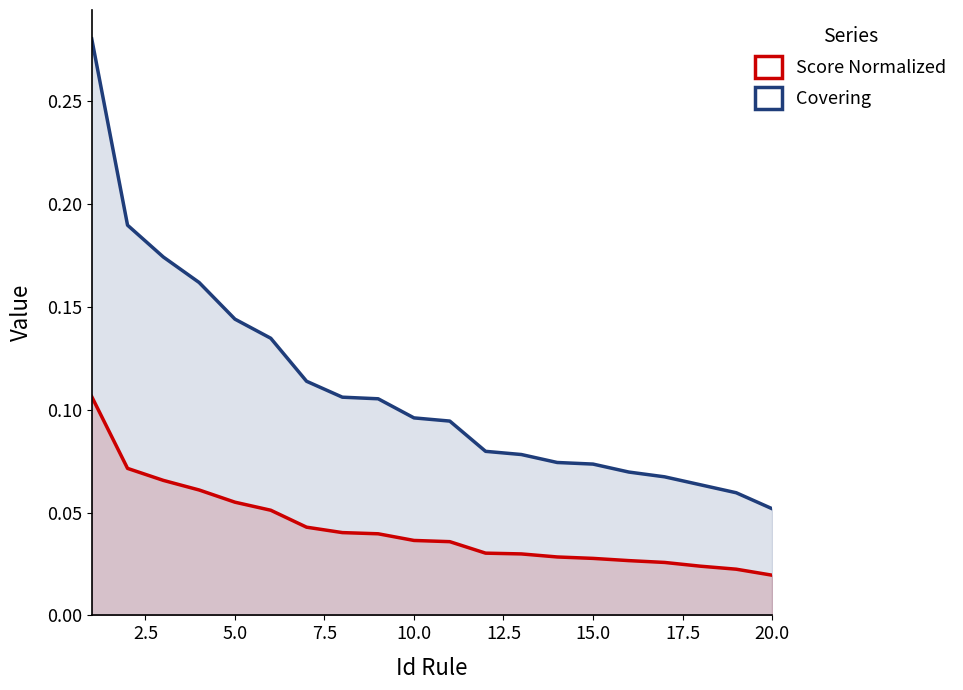

Count the Covering values in the range 0 to 1.

20